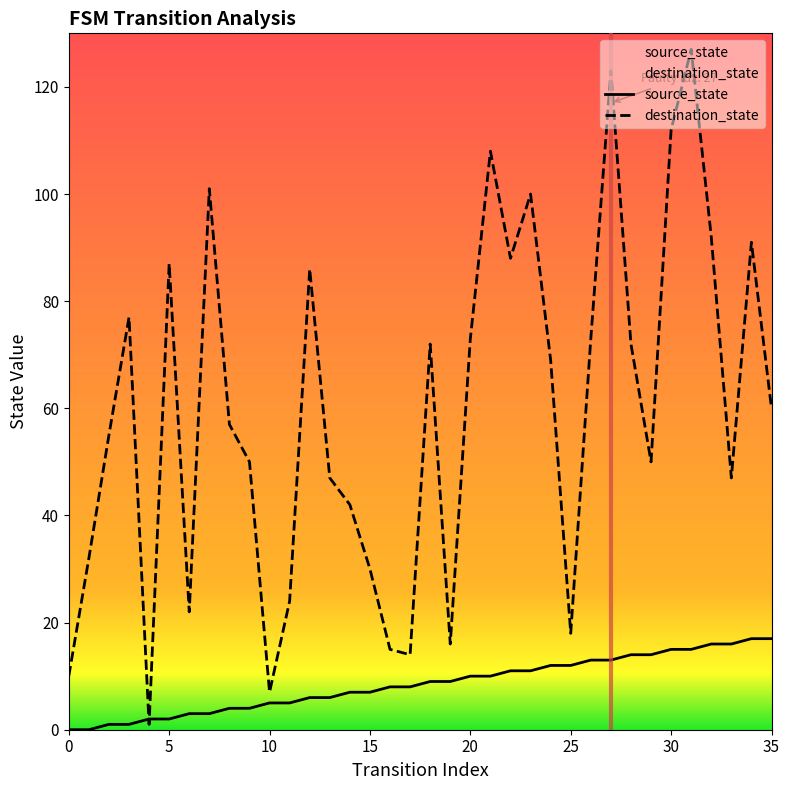

What is the maximum value shown in the chart?

127